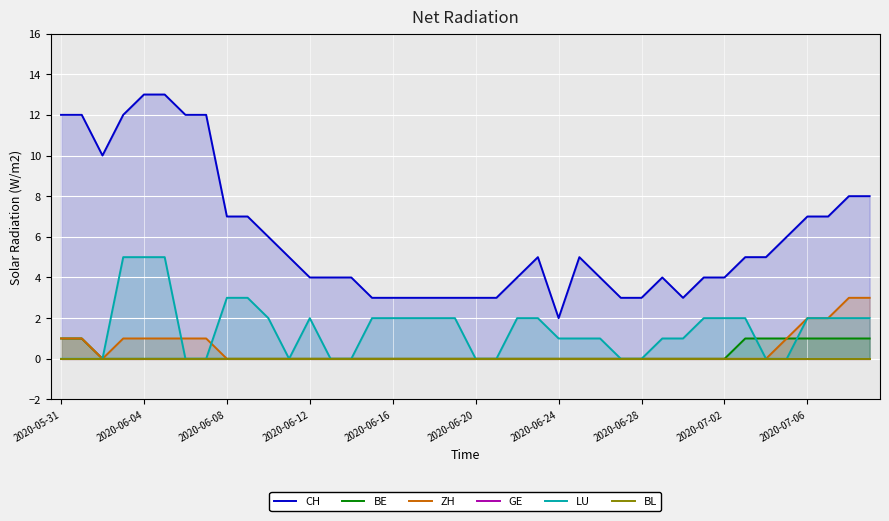

What is the value of the CH point at the 15th from the left?

4